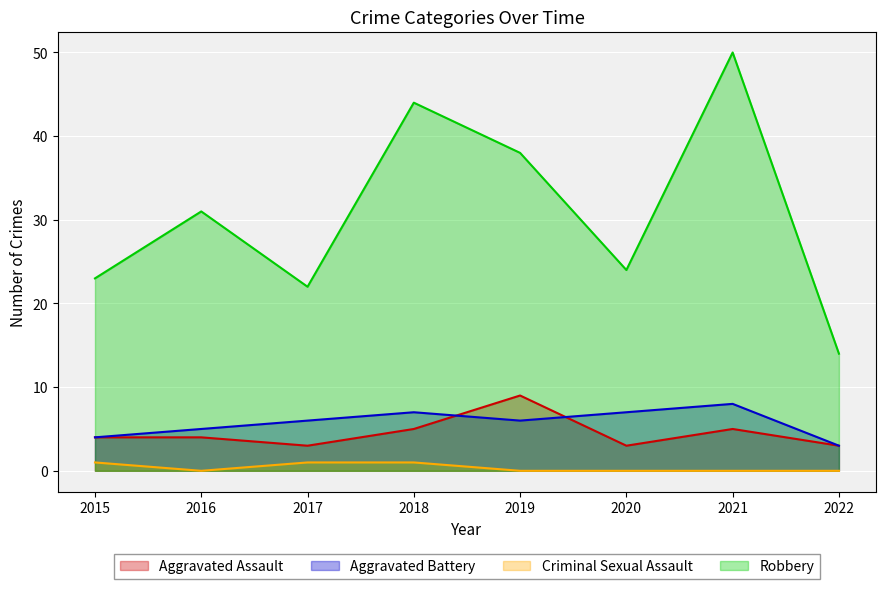

The value of Aggravated Assault at 2022 is 4. True or false?

False